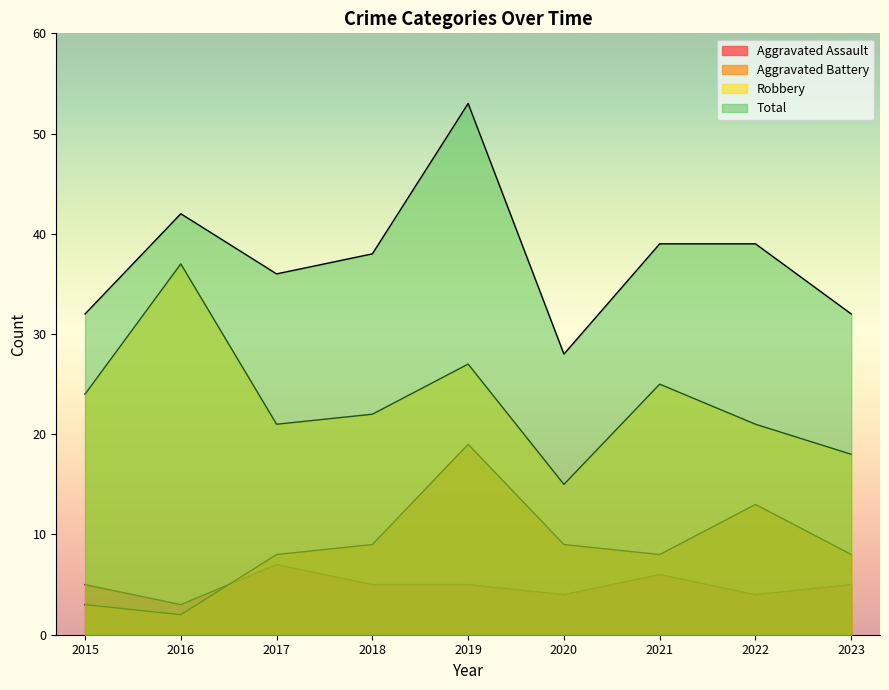

At which category is the sum across all series the highest?

2019